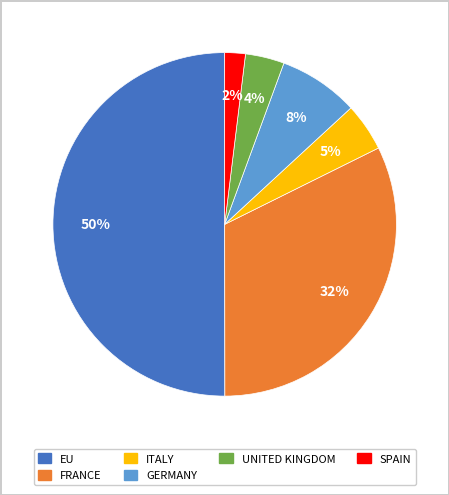

To the nearest percent, what is the difference between the largest and smallest slice percentages?

48%